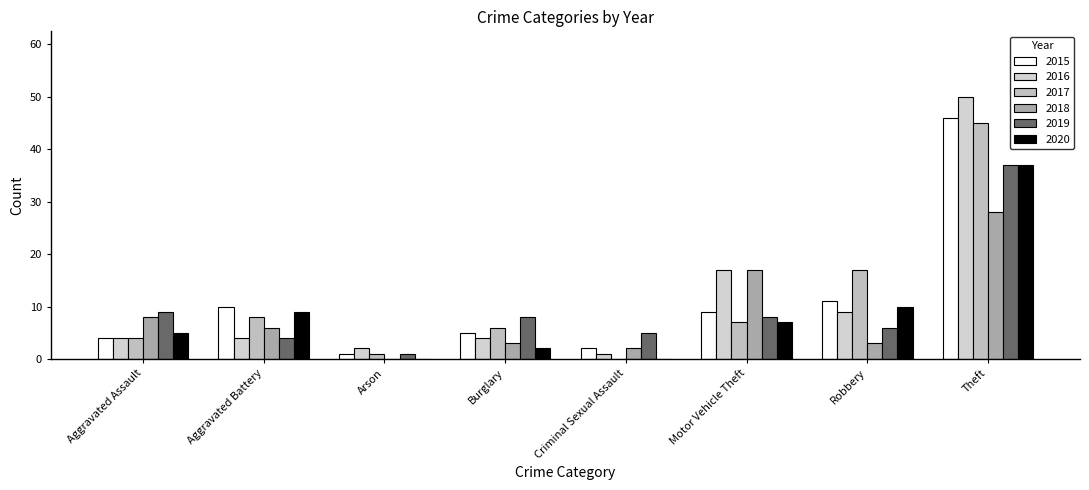

At which label does 2016 reach its minimum?

Criminal Sexual Assault